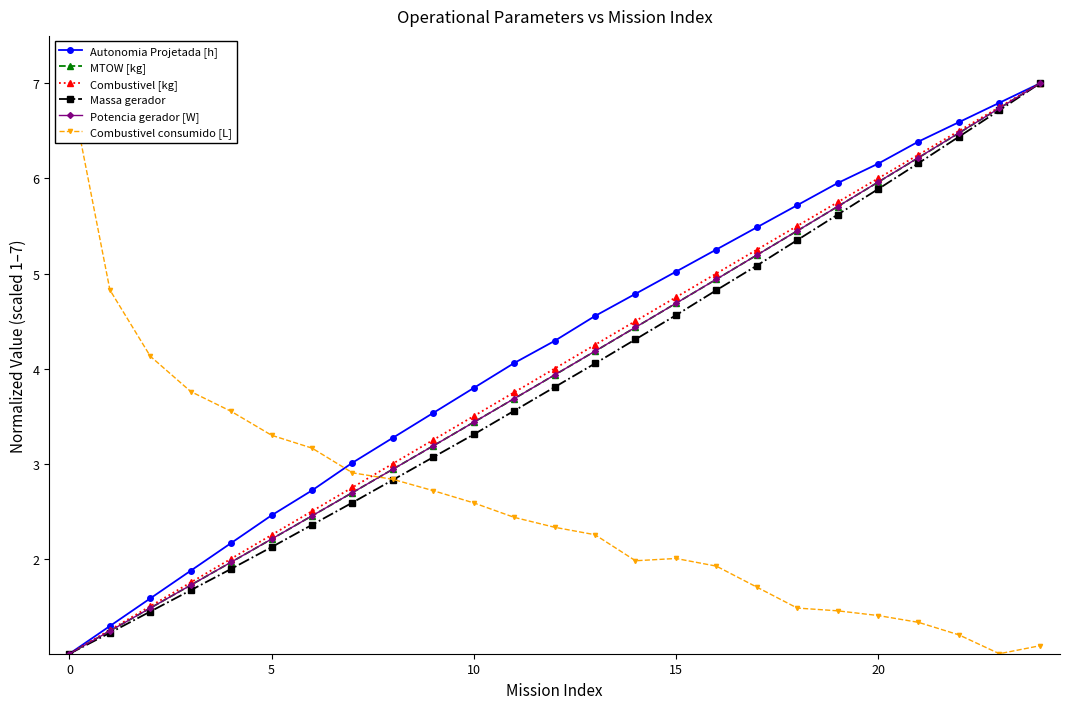

True or false: Autonomia Projetada [h] has more than 0 points higher than both neighbors.

False